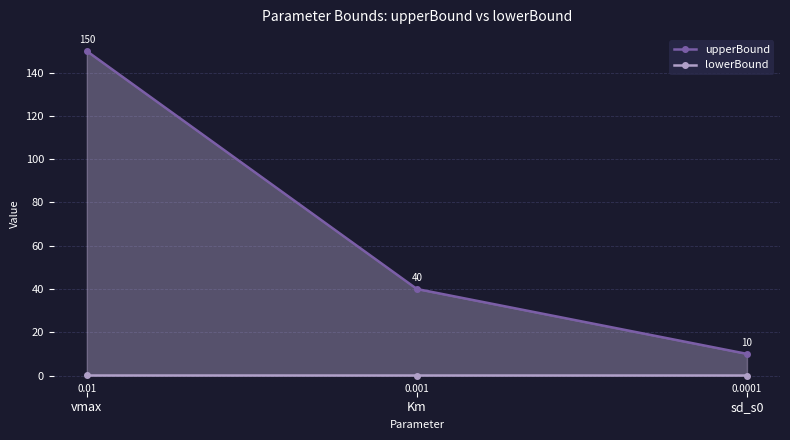

What is the value of the upperBound point at the 2nd from the left?

40.0